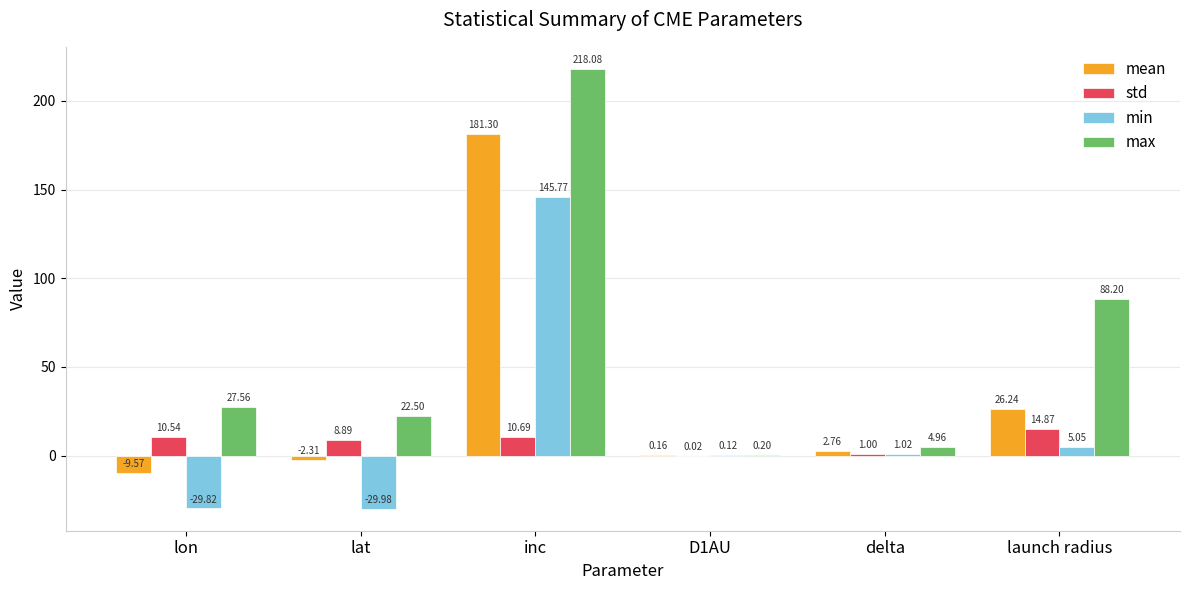

At which category is the sum across all series the highest?

inc